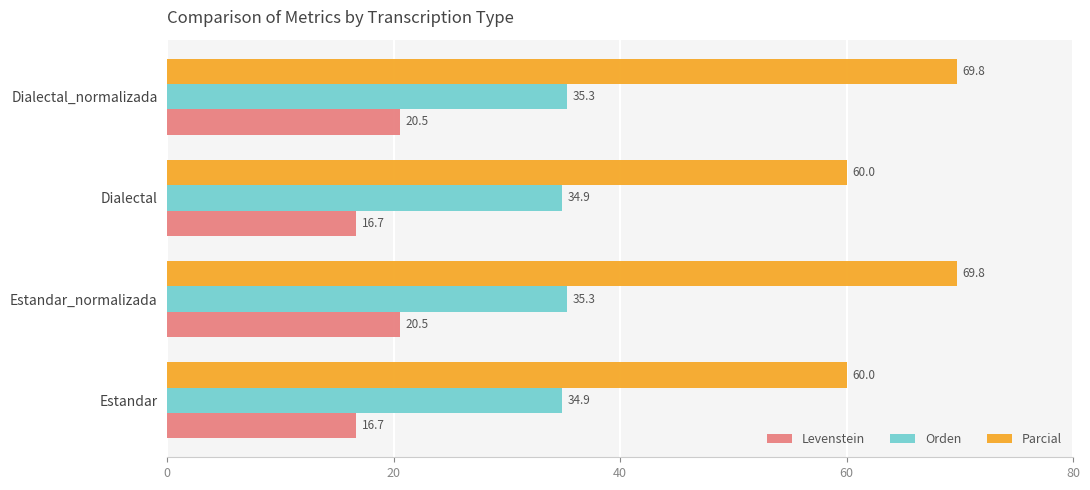

Between Dialectal and Dialectal_normalizada, which series saw the biggest shift?

Parcial